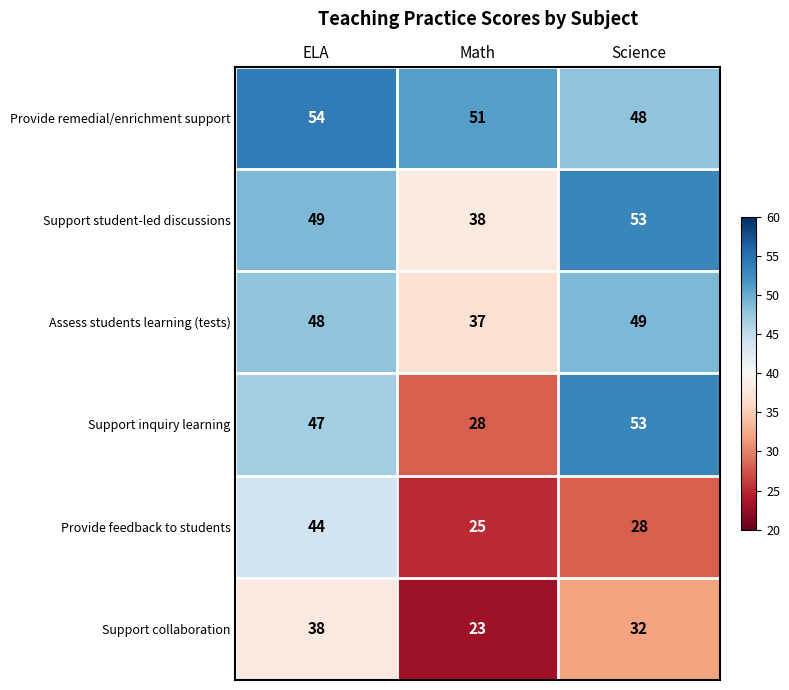

The value of Support inquiry learning at Science is 53. True or false?

True